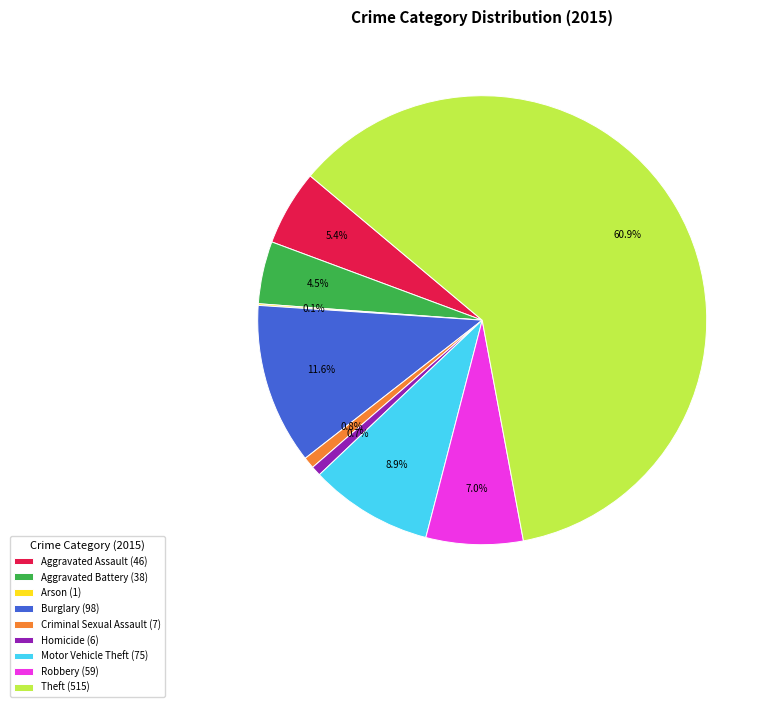

To the nearest percent, what percentage of the pie is Aggravated Assault?

5%